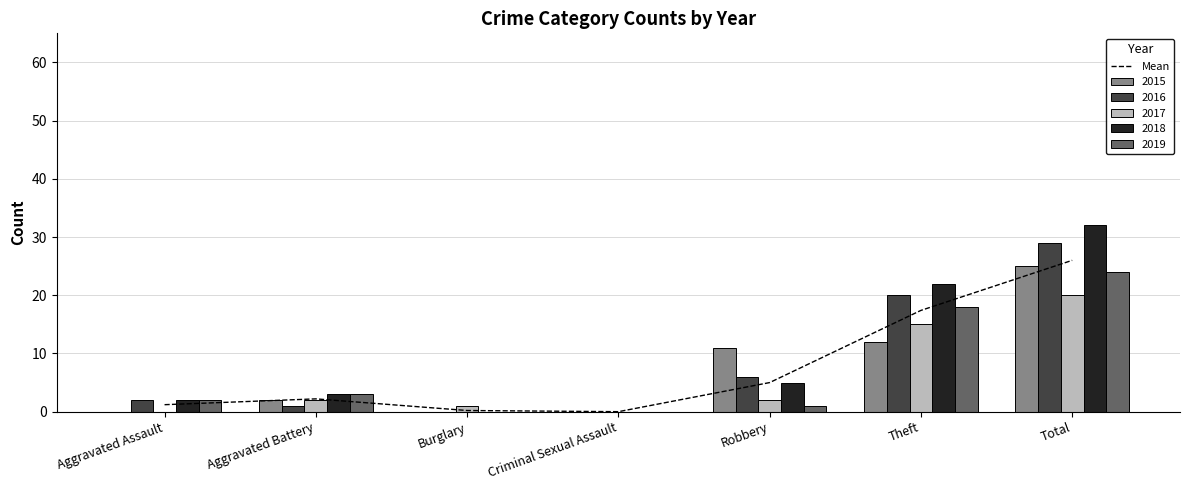

The chart shows a value of 0.2 at Burglary. True or false?

True